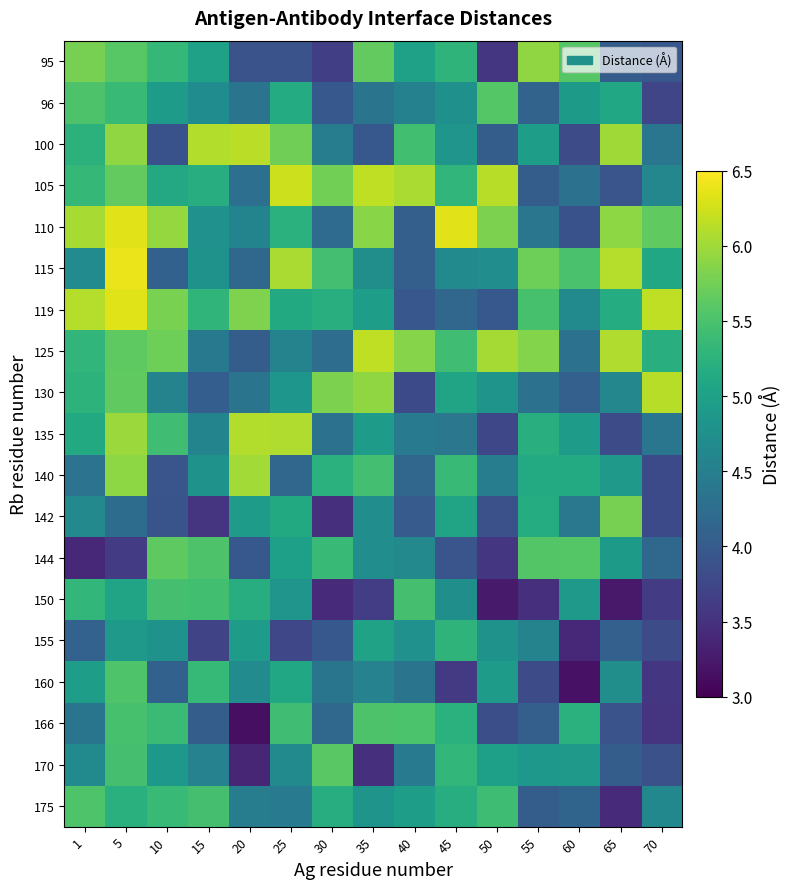

List the series in order of their peak value, lowest first.

155, 150, 166, 175, 160, 96, 170, 144, 142, 95, 140, 135, 130, 100, 125, 105, 119, 110, 115